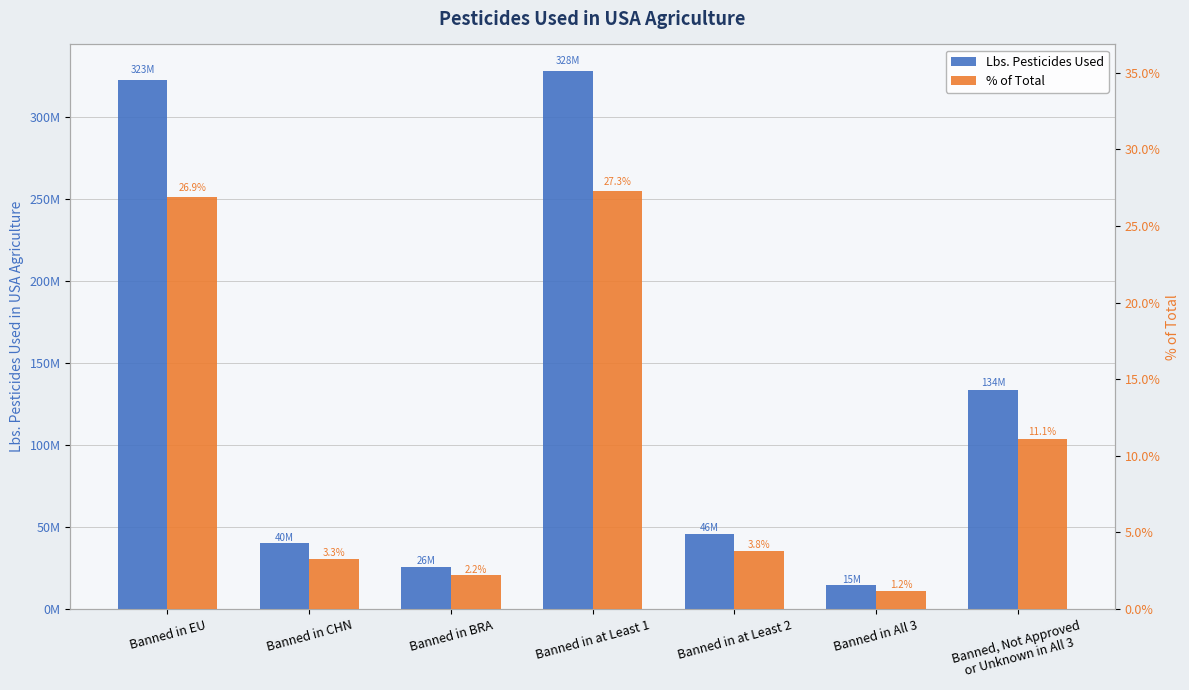

What are all the series names shown in the legend?

Lbs. Pesticides Used, % of Total